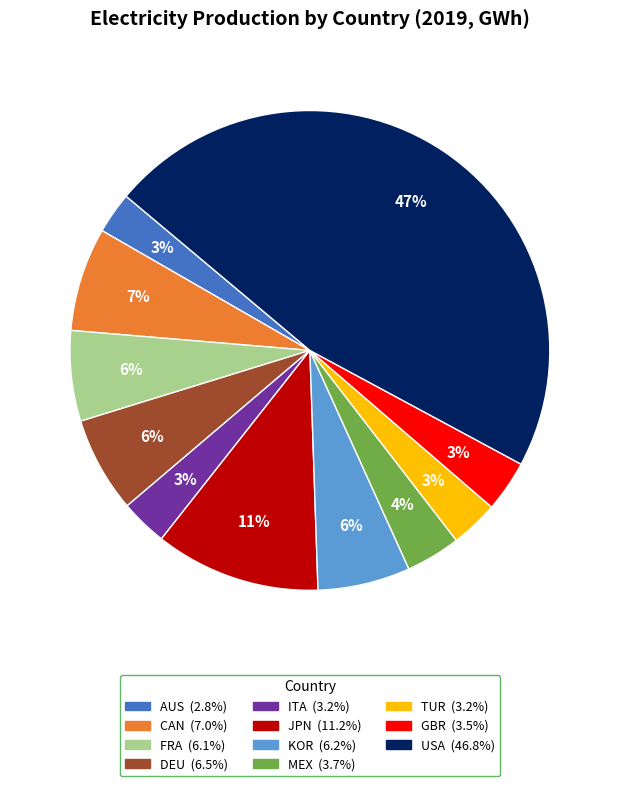

How many slices are in this pie chart?

11